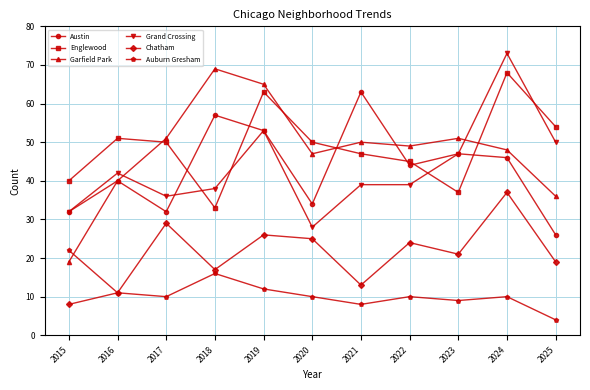

What is the difference between the maximum and minimum values in the Englewood series?

35